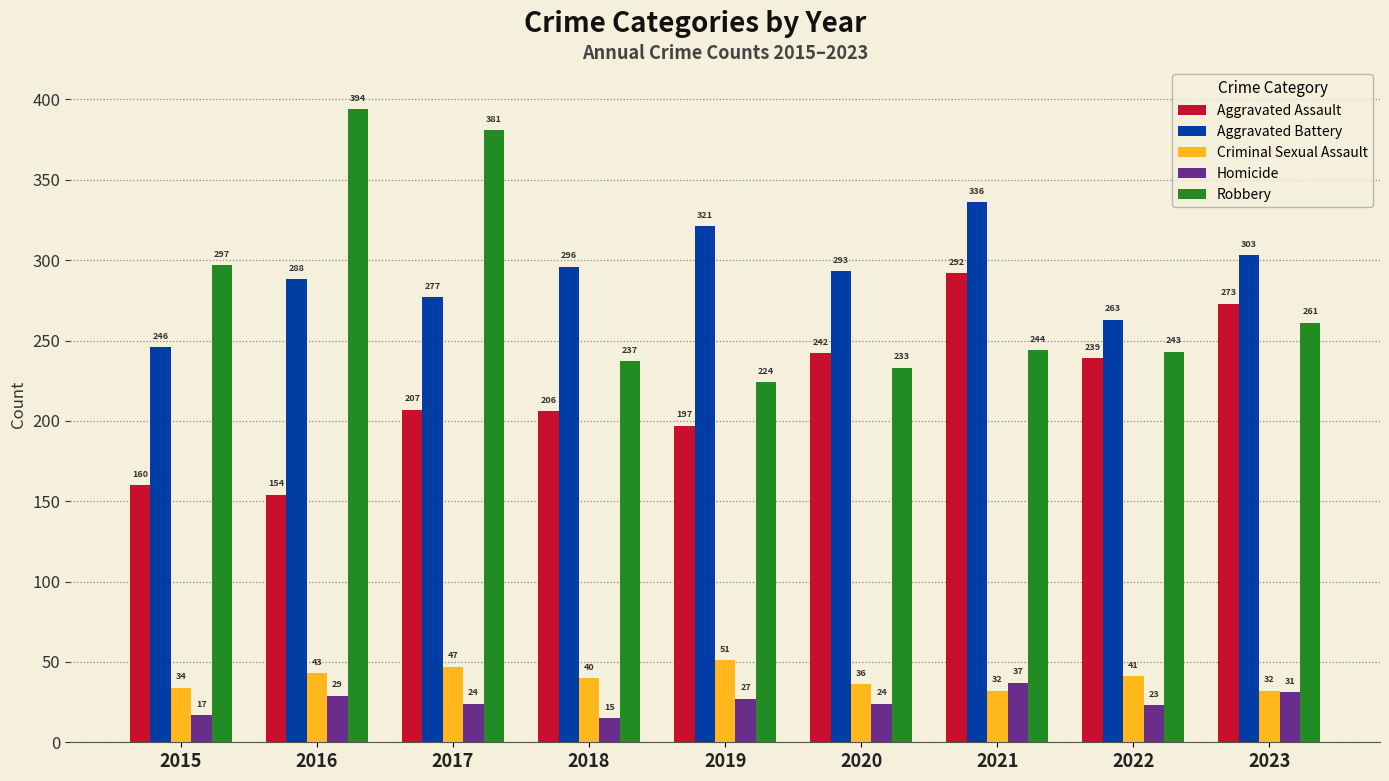

How many groups of bars are there?

9